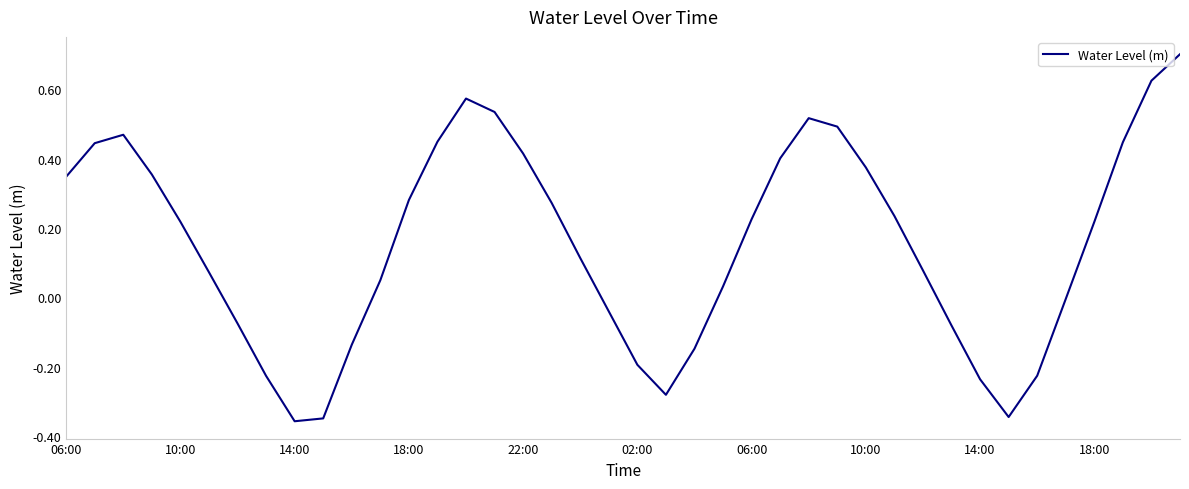

What is the difference between the maximum and minimum values?

1.1